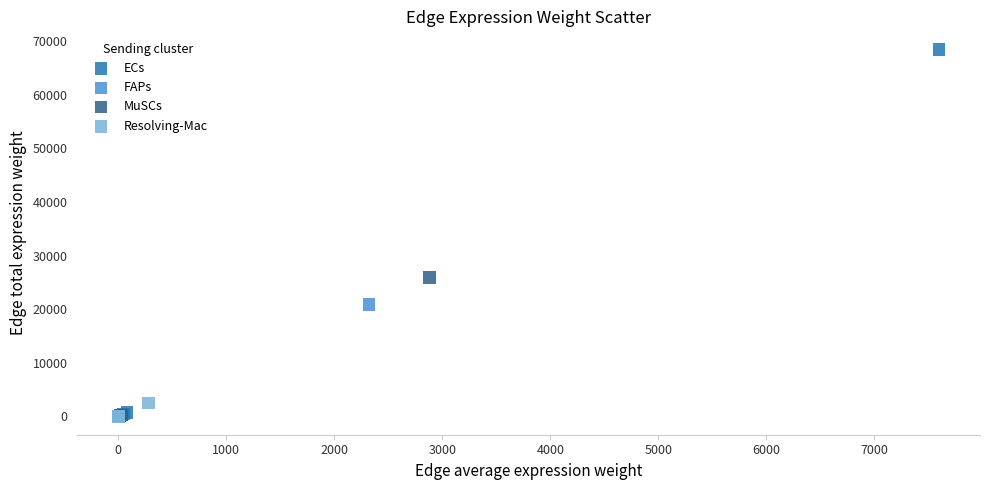

Which series has the largest Y range (max minus min)?

ECs